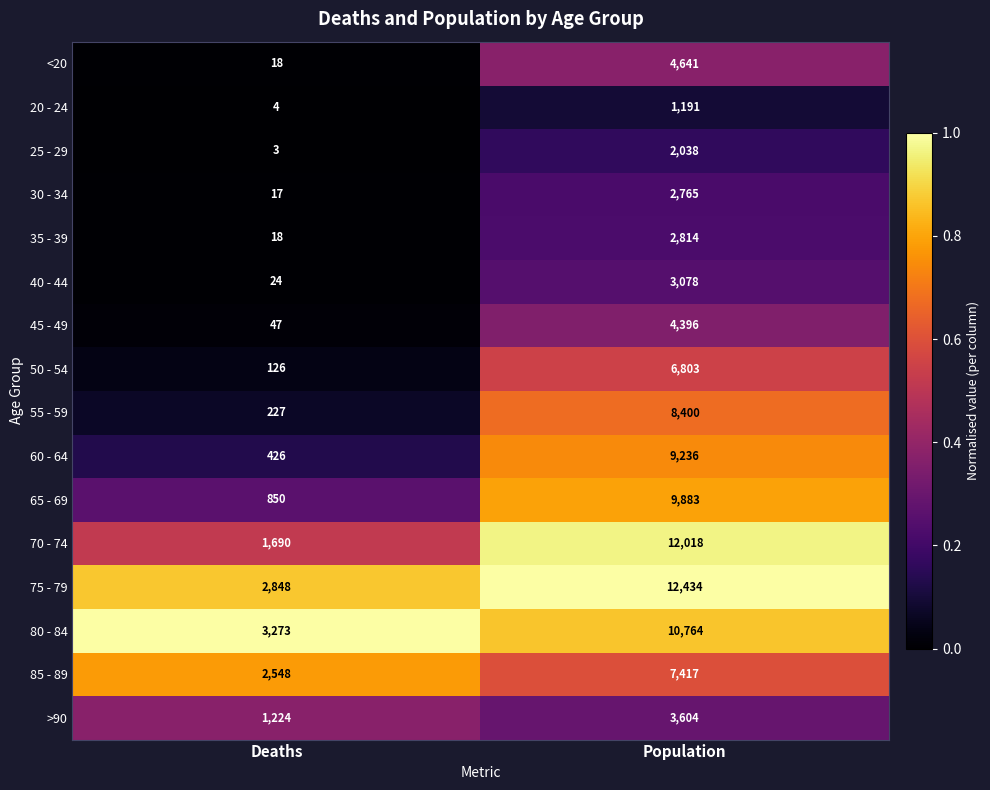

At Population, list the series in order from largest to smallest.

75 - 79, 70 - 74, 80 - 84, 65 - 69, 60 - 64, 55 - 59, 85 - 89, 50 - 54, <20, 45 - 49, >90, 40 - 44, 35 - 39, 30 - 34, 25 - 29, 20 - 24